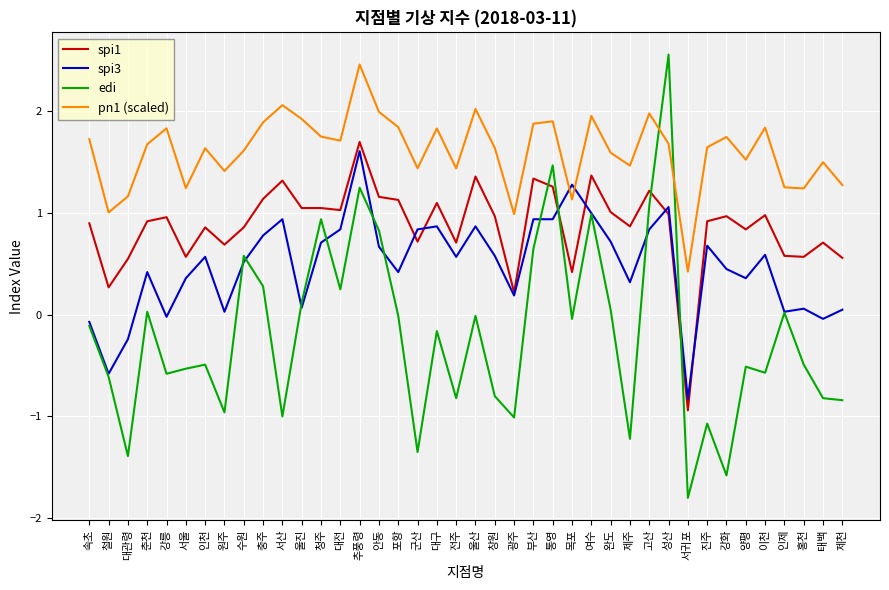

Count the number of data series in this chart.

4